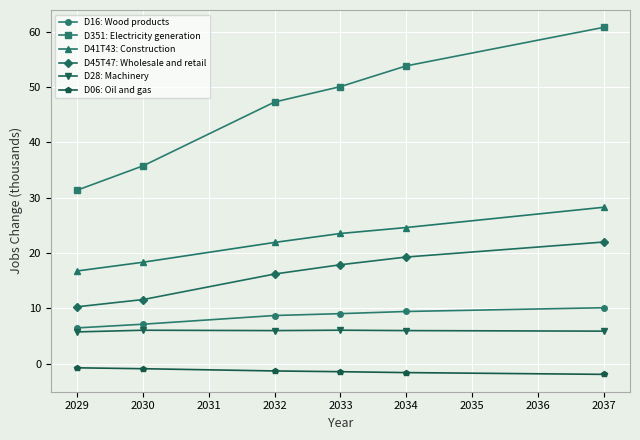

How many categories are shown in the chart?

6